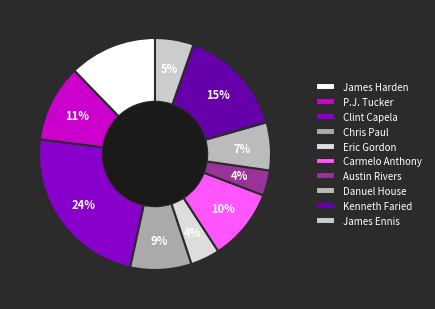

Which category has the biggest portion of the pie?

Clint Capela